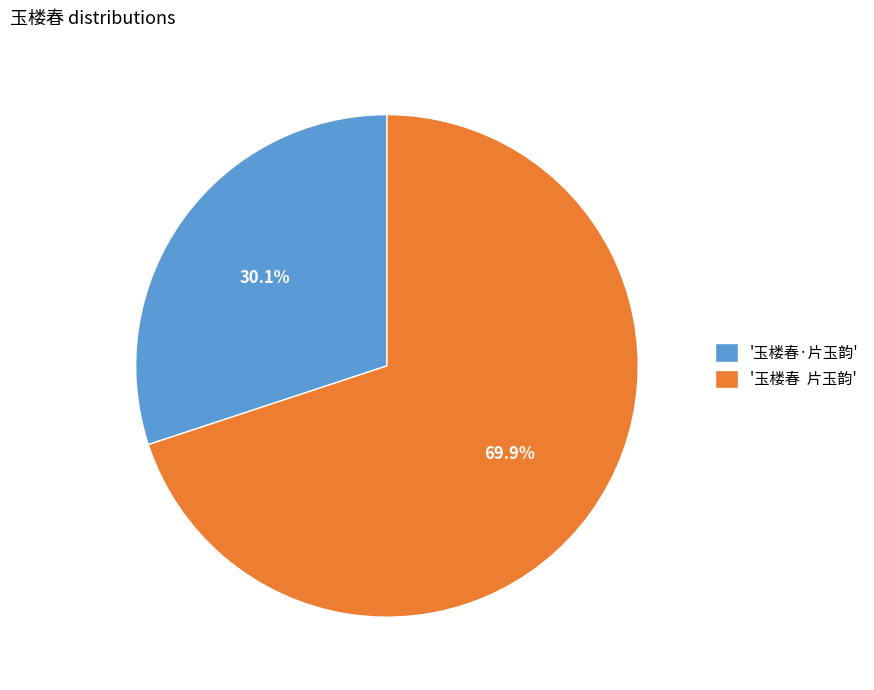

Which slice is the smallest?

'玉楼春·片玉韵'